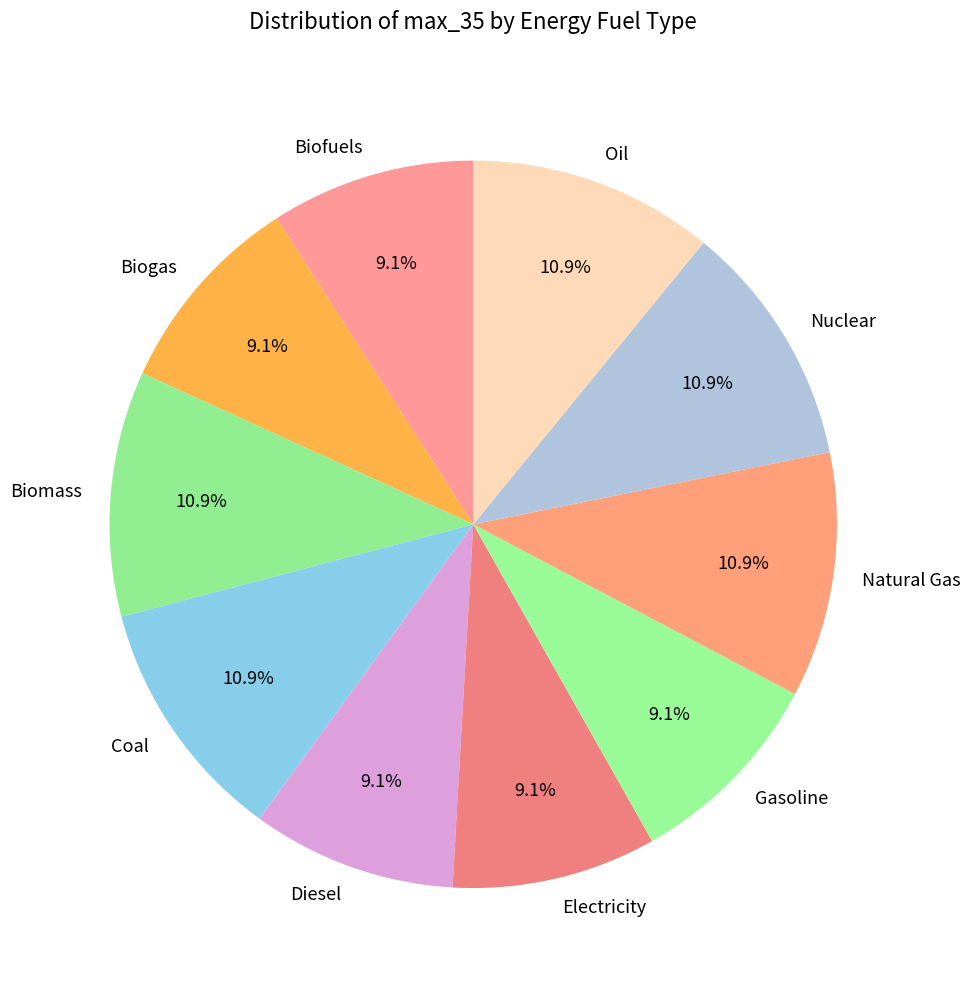

Between Gasoline and Biomass, which is larger?

Biomass